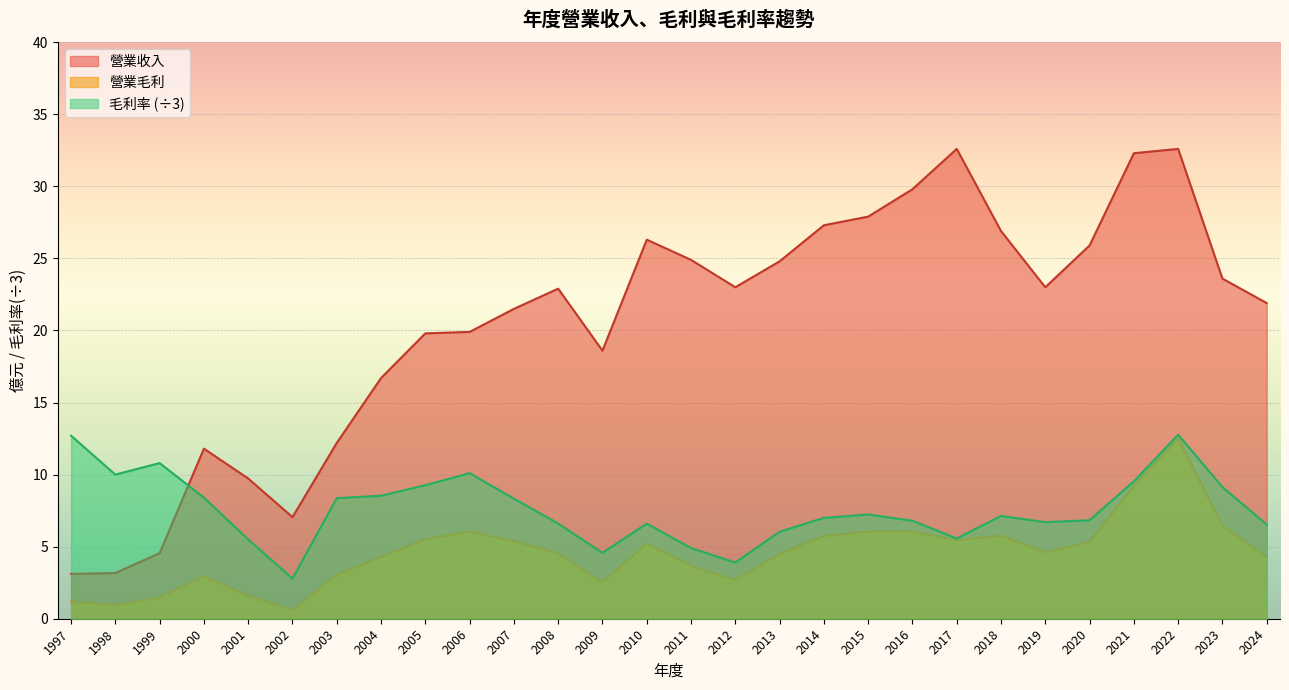

What is the greatest value displayed?

32.6